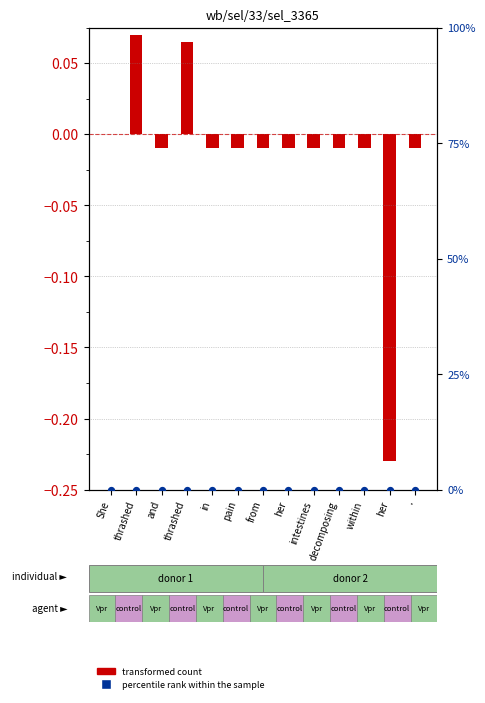

Which series contains the highest Y value?

transformed count